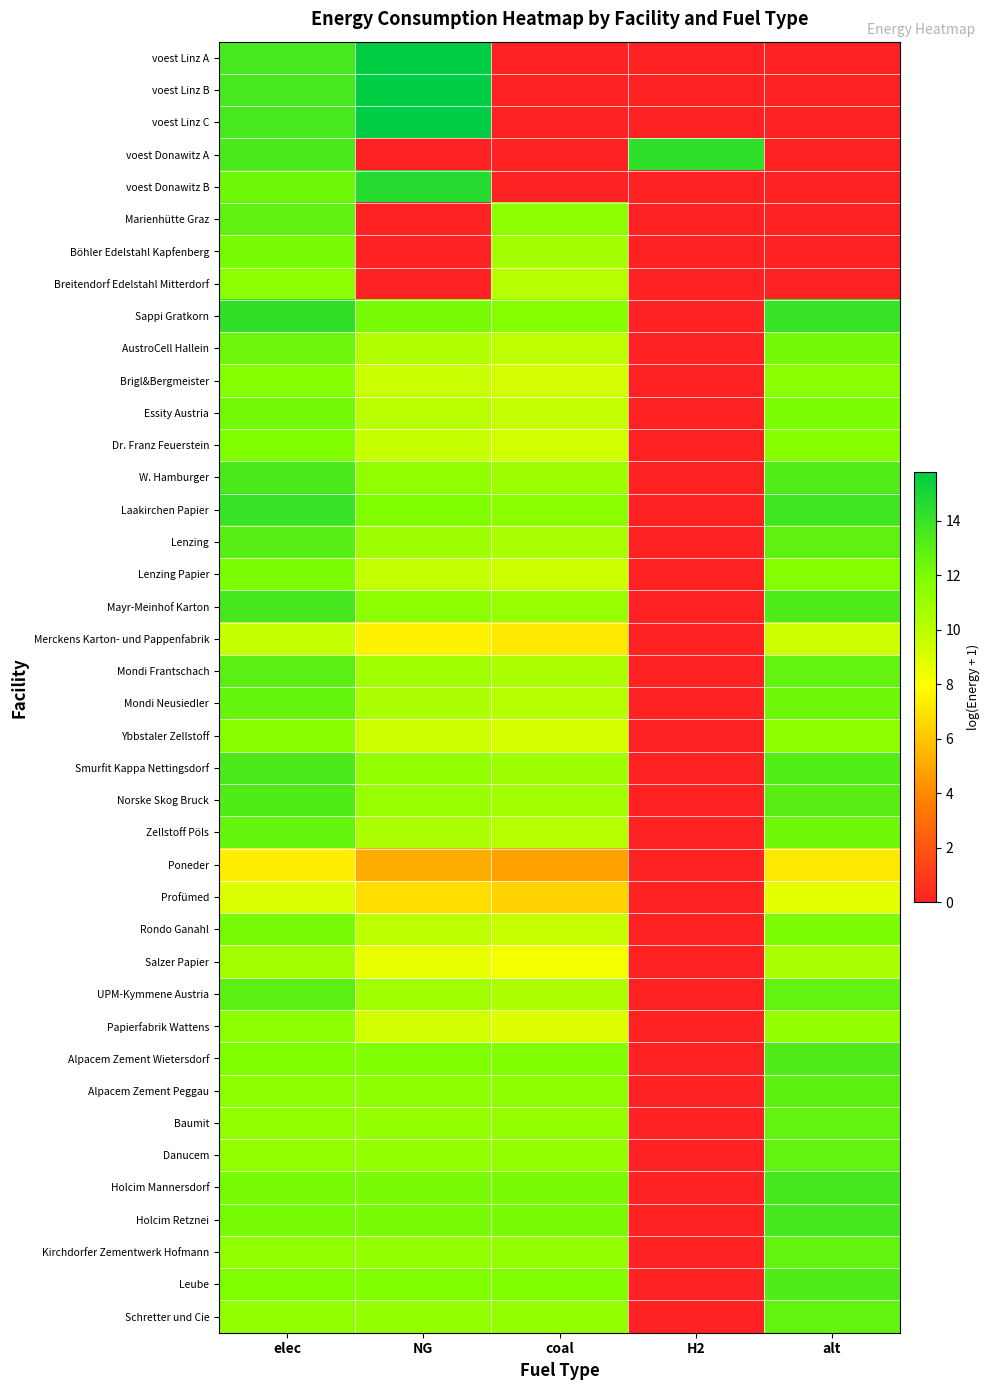

How many categories are shown in the chart?

5